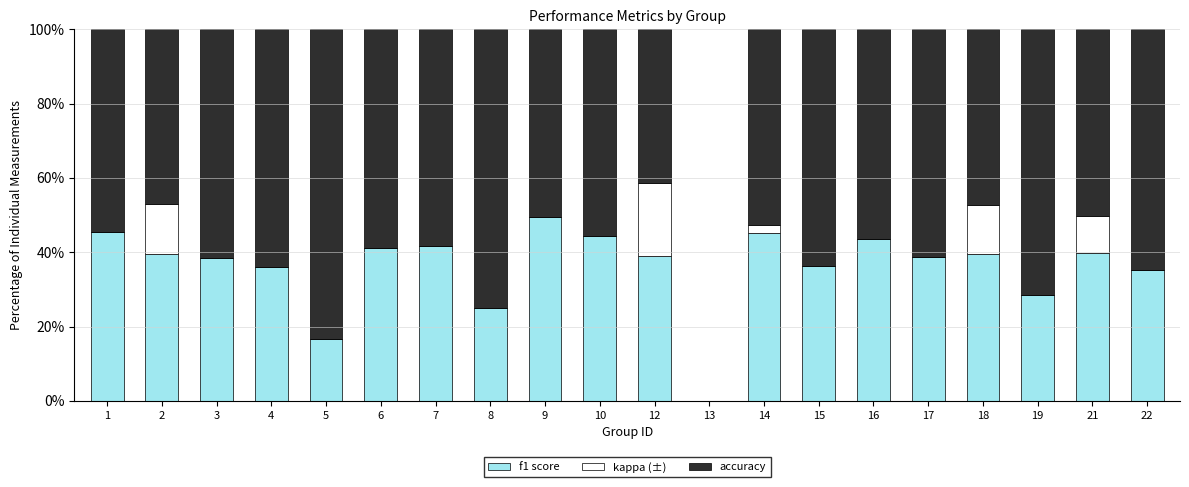

At which label does f1 score reach its peak?

9